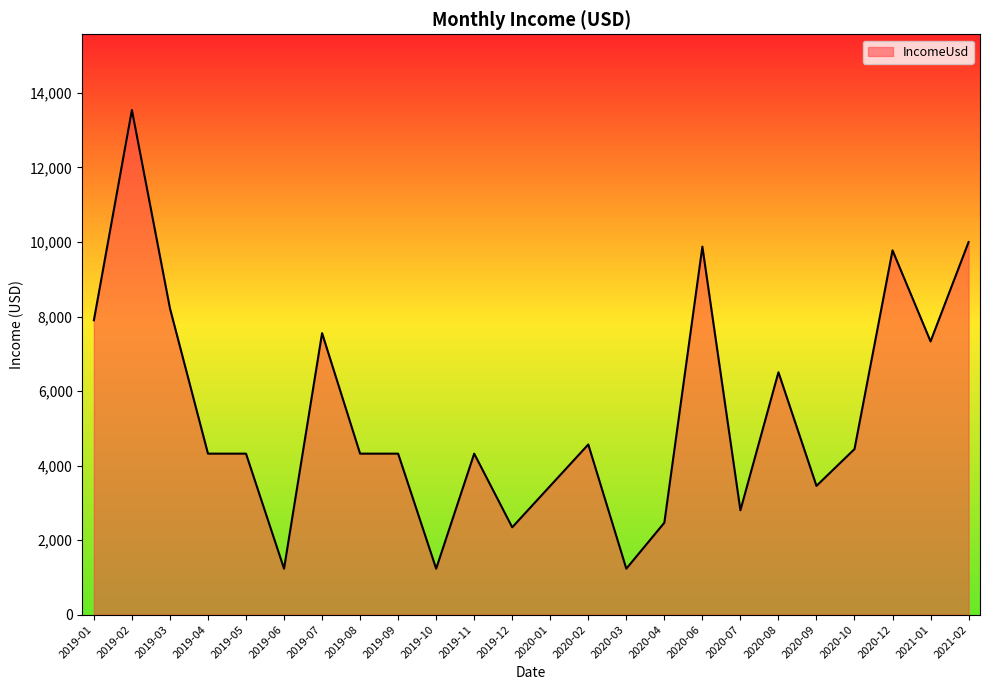

The chart shows a value of 2345 at 2019-12. True or false?

True